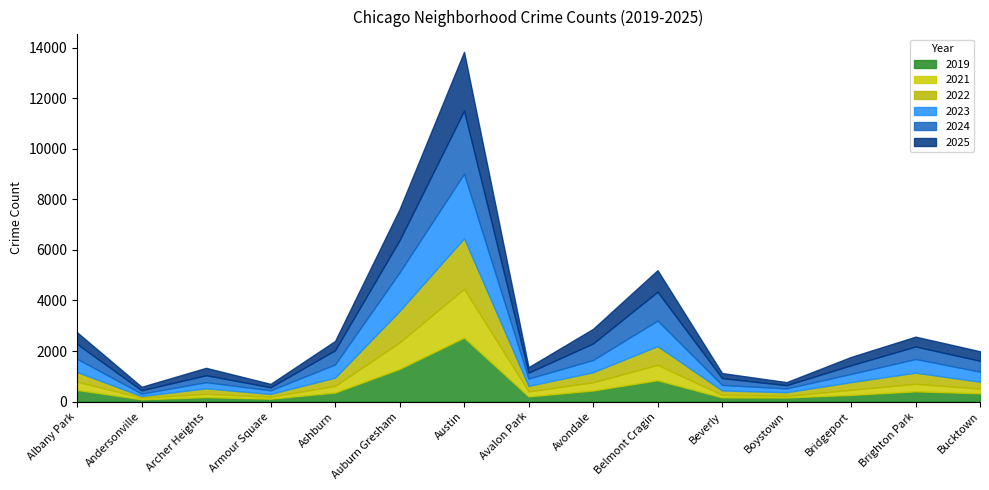

What is the sum of all 2019 values?

7837